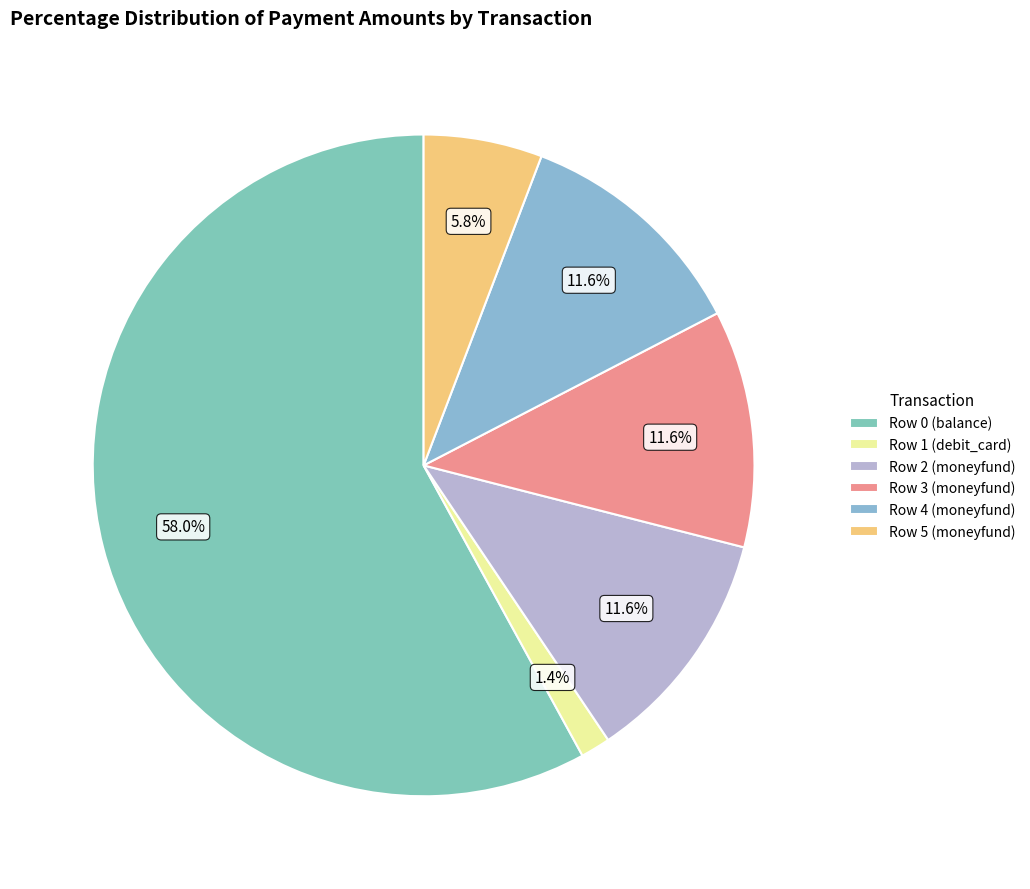

The Row 0 (balance) slice represents 68% of the pie. True or false?

False